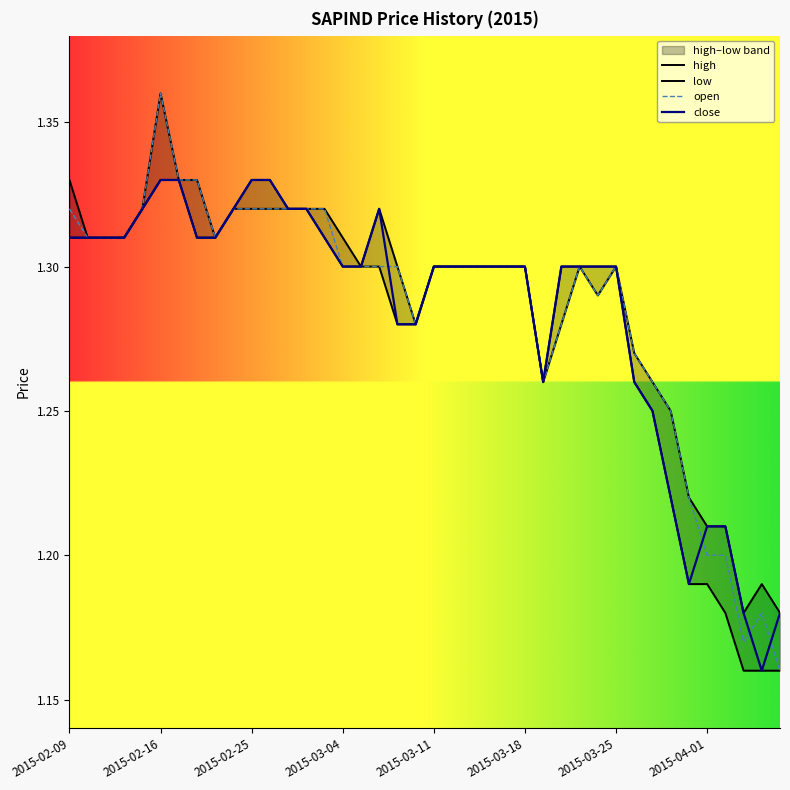

Reading right to left, extract all data points from this chart.

high: 1.2	1.2	1.2	1.2	1.2	1.2	1.2	1.3	1.3	1.3	1.3	1.3	1.3	1.3	1.3	1.3	1.3	1.3	1.3	1.3	1.3	1.3	1.3	1.3	1.3	1.3	1.3	1.3	1.3	1.3	1.3	1.3	1.3	1.3	1.4	1.3	1.3	1.3	1.3	1.3
low: 1.2	1.2	1.2	1.2	1.2	1.2	1.2	1.2	1.3	1.3	1.3	1.3	1.3	1.3	1.3	1.3	1.3	1.3	1.3	1.3	1.3	1.3	1.3	1.3	1.3	1.3	1.3	1.3	1.3	1.3	1.3	1.3	1.3	1.3	1.3	1.3	1.3	1.3	1.3	1.3
open: 1.2	1.2	1.2	1.2	1.2	1.2	1.2	1.3	1.3	1.3	1.3	1.3	1.3	1.3	1.3	1.3	1.3	1.3	1.3	1.3	1.3	1.3	1.3	1.3	1.3	1.3	1.3	1.3	1.3	1.3	1.3	1.3	1.3	1.3	1.4	1.3	1.3	1.3	1.3	1.3
close: 1.2	1.2	1.2	1.2	1.2	1.2	1.2	1.2	1.3	1.3	1.3	1.3	1.3	1.3	1.3	1.3	1.3	1.3	1.3	1.3	1.3	1.3	1.3	1.3	1.3	1.3	1.3	1.3	1.3	1.3	1.3	1.3	1.3	1.3	1.3	1.3	1.3	1.3	1.3	1.3